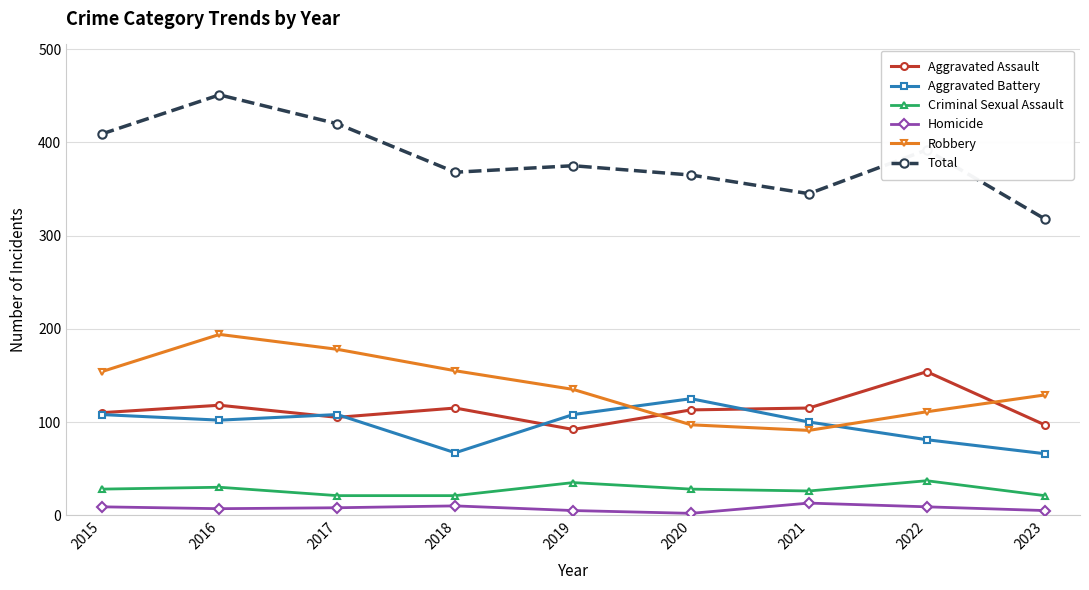

What is the highest value of the Aggravated Battery series?

125